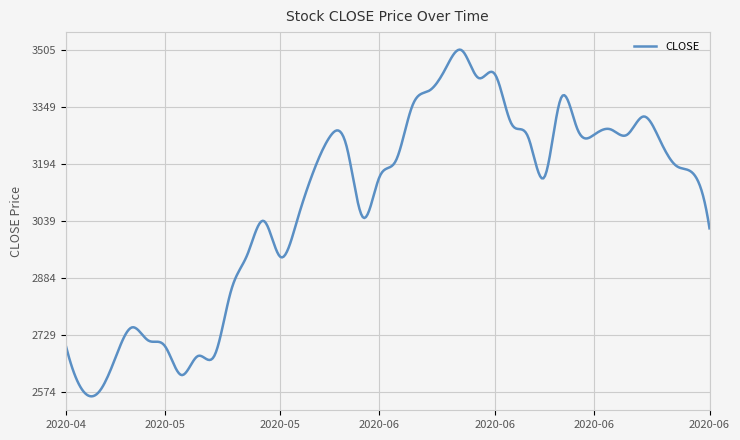

What is the sum of all values?

1235738.8